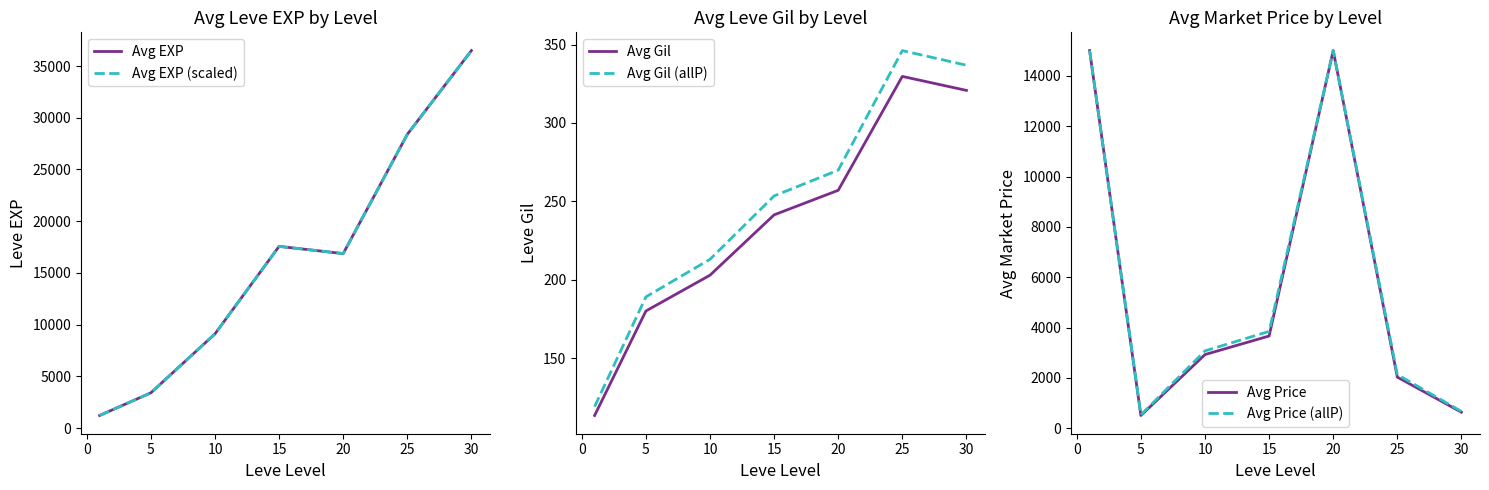

At which label does Avg Gil reach its peak?

25